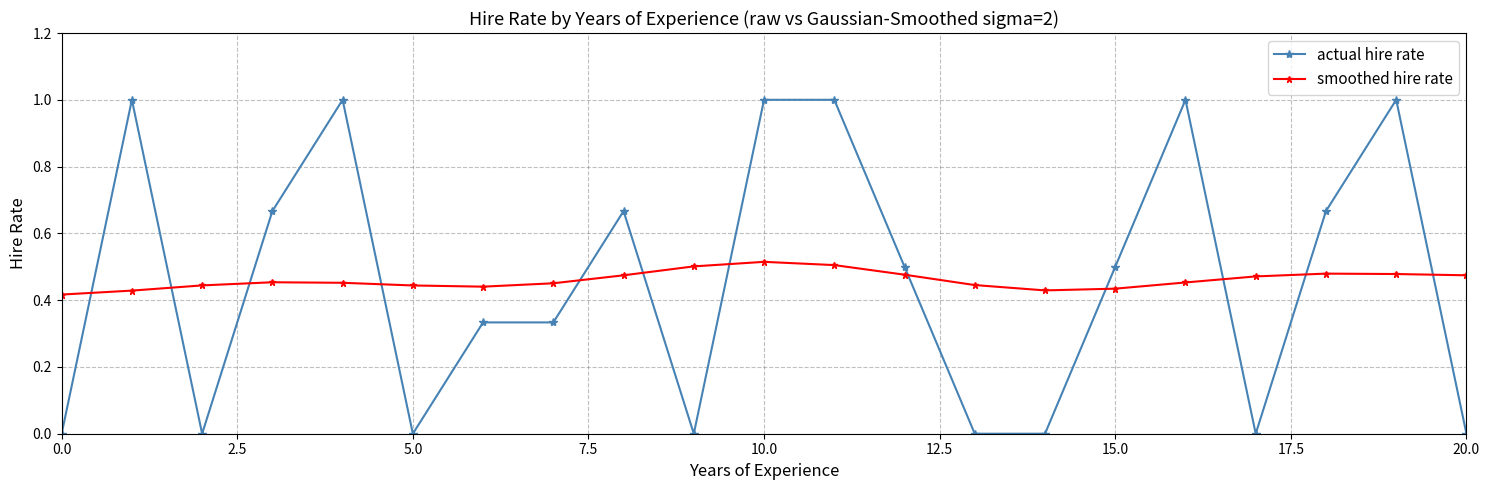

What is the difference between the maximum and minimum values in the actual hire rate series?

1.0